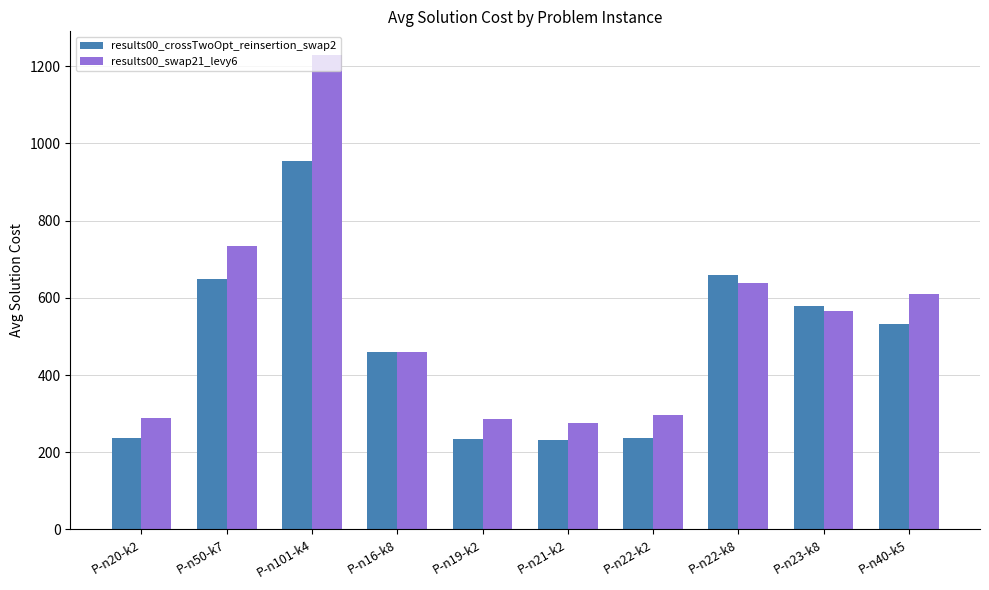

Rank the series by their maximum value, from highest to lowest.

results00_swap21_levy6, results00_crossTwoOpt_reinsertion_swap2